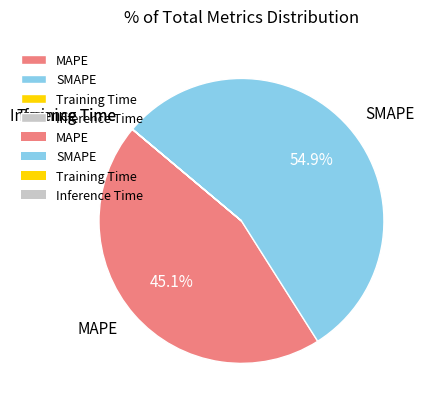

Which category has the biggest portion of the pie?

SMAPE